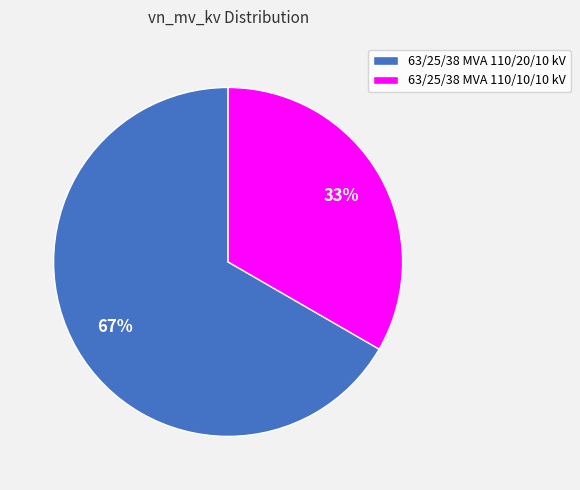

What is the ratio of the value at 63/25/38 MVA 110/20/10 kV to the value at 63/25/38 MVA 110/10/10 kV?

2.0